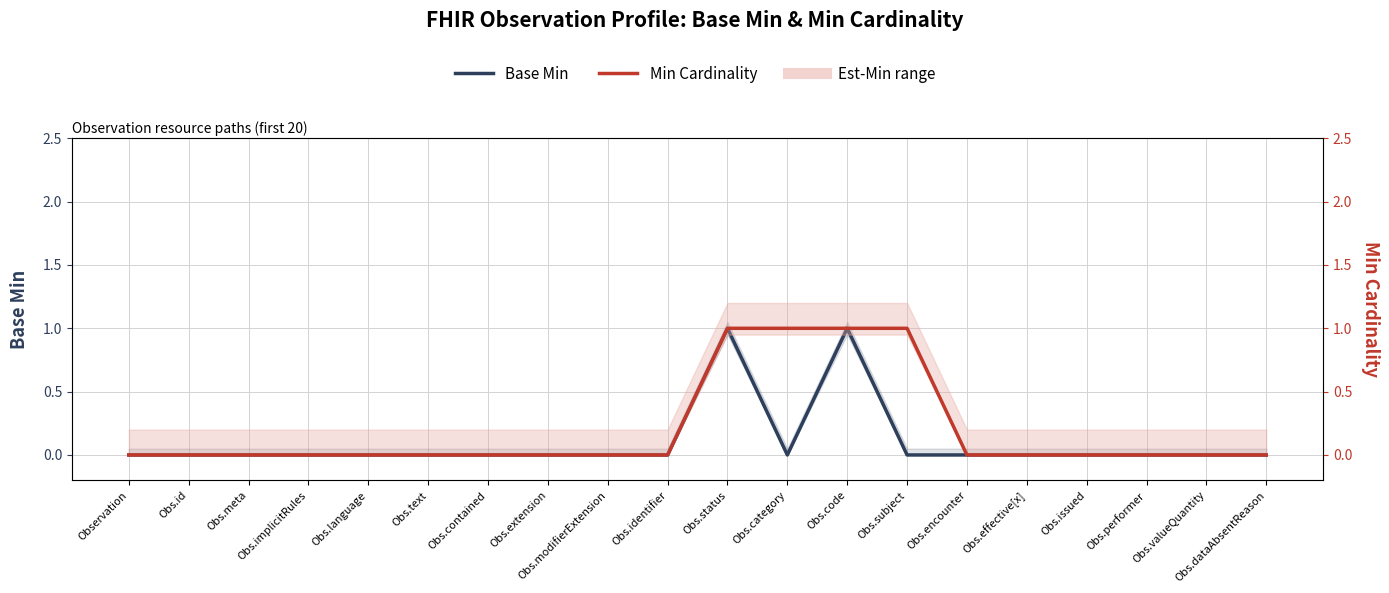

True or false: Min Cardinality and Base Min cross at least once.

False